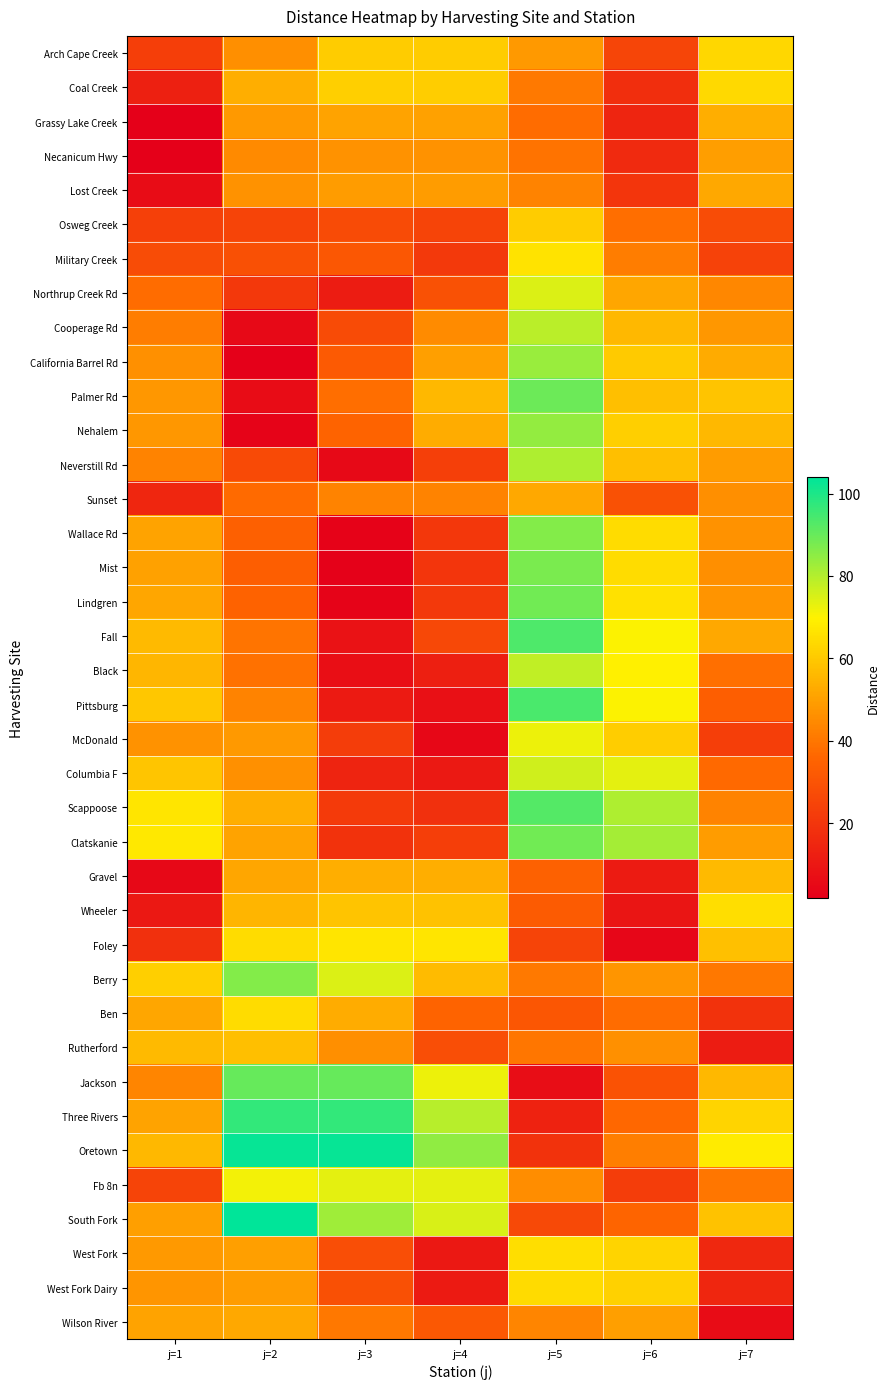

Reading left to right, what are all the values shown in this chart?

Arch Cape Creek: j=1=22.8	j=2=46.0	j=3=60.9	j=4=60.8	j=5=48.2	j=6=25.2	j=7=63.6
Coal Creek: j=1=12.7	j=2=53.6	j=3=61.4	j=4=61.2	j=5=40.8	j=6=17.8	j=7=64.1
Grassy Lake Creek: j=1=2.0	j=2=48.5	j=3=50.7	j=4=50.5	j=5=37.6	j=6=14.6	j=7=53.4
Necanicum Hwy: j=1=1.9	j=2=44.6	j=3=46.9	j=4=46.7	j=5=39.1	j=6=16.1	j=7=49.6
Lost Creek: j=1=5.9	j=2=46.9	j=3=49.1	j=4=49.0	j=5=43.1	j=6=20.1	j=7=51.8
Osweg Creek: j=1=23.7	j=2=25.0	j=3=27.2	j=4=24.9	j=5=60.9	j=6=37.9	j=7=27.8
Military Creek: j=1=27.5	j=2=28.8	j=3=31.1	j=4=21.1	j=5=66.5	j=6=41.7	j=7=23.9
Northrup Creek Rd: j=1=37.5	j=2=20.9	j=3=11.5	j=4=29.3	j=5=74.7	j=6=51.7	j=7=43.8
Cooperage Rd: j=1=41.7	j=2=5.1	j=3=27.3	j=4=45.0	j=5=78.9	j=6=55.9	j=7=48.0
California Barrel Rd: j=1=46.3	j=2=2.1	j=3=31.9	j=4=49.8	j=5=83.6	j=6=60.5	j=7=52.6
Palmer Rd: j=1=47.8	j=2=5.9	j=3=38.0	j=4=55.8	j=5=89.6	j=6=57.7	j=7=58.6
Nehalem: j=1=47.8	j=2=3.1	j=3=35.2	j=4=53.0	j=5=84.4	j=6=61.4	j=7=55.9
Neverstill Rd: j=1=43.3	j=2=26.7	j=3=5.4	j=4=23.3	j=5=80.5	j=6=57.5	j=7=49.3
Sunset: j=1=14.9	j=2=37.1	j=3=43.3	j=4=43.1	j=5=52.1	j=6=29.1	j=7=46.0
Wallace Rd: j=1=50.7	j=2=34.0	j=3=2.7	j=4=20.6	j=5=86.4	j=6=64.9	j=7=46.6
Mist: j=1=50.4	j=2=33.8	j=3=2.3	j=4=20.1	j=5=87.6	j=6=64.6	j=7=46.1
Lindgren: j=1=51.6	j=2=35.0	j=3=3.4	j=4=21.3	j=5=88.8	j=6=65.8	j=7=47.3
Fall: j=1=56.2	j=2=39.6	j=3=8.0	j=4=25.9	j=5=93.4	j=6=70.4	j=7=51.9
Black: j=1=55.4	j=2=38.8	j=3=6.7	j=4=12.3	j=5=78.1	j=6=69.6	j=7=38.3
Pittsburg: j=1=59.7	j=2=43.1	j=3=11.0	j=4=7.5	j=5=93.8	j=6=70.2	j=7=33.5
McDonald: j=1=46.9	j=2=48.2	j=3=22.3	j=4=4.4	j=5=72.2	j=6=61.1	j=7=22.7
Columbia F: j=1=59.2	j=2=46.2	j=3=14.1	j=4=10.6	j=5=76.4	j=6=73.4	j=7=36.6
Scappoose: j=1=66.6	j=2=53.6	j=3=21.5	j=4=18.1	j=5=92.8	j=6=80.8	j=7=43.2
Clatskanie: j=1=67.5	j=2=50.8	j=3=18.8	j=4=23.0	j=5=88.8	j=6=81.7	j=7=49.0
Gravel: j=1=5.0	j=2=51.5	j=3=53.7	j=4=53.6	j=5=34.4	j=6=11.4	j=7=56.4
Wheeler: j=1=9.9	j=2=55.1	j=3=58.6	j=4=58.4	j=5=32.3	j=6=9.3	j=7=65.3
Foley: j=1=18.1	j=2=64.6	j=3=66.8	j=4=66.7	j=5=25.0	j=6=3.9	j=7=58.0
Berry: j=1=61.6	j=2=86.4	j=3=74.8	j=4=56.9	j=5=40.9	j=6=47.4	j=7=40.5
Ben: j=1=51.7	j=2=64.9	j=3=53.3	j=4=35.4	j=5=31.0	j=6=37.5	j=7=19.0
Rutherford: j=1=56.4	j=2=57.7	j=3=46.1	j=4=28.2	j=5=39.9	j=6=46.4	j=7=11.8
Jackson: j=1=43.7	j=2=90.2	j=3=90.3	j=4=72.4	j=5=6.6	j=6=29.5	j=7=56.0
Three Rivers: j=1=50.7	j=2=97.2	j=3=97.2	j=4=79.4	j=5=13.5	j=6=36.5	j=7=62.9
Oretown: j=1=56.1	j=2=103.0	j=3=103.0	j=4=84.8	j=5=19.0	j=6=41.9	j=7=68.4
Fb 8n: j=1=24.8	j=2=71.3	j=3=73.6	j=4=73.4	j=5=45.5	j=6=22.5	j=7=39.9
South Fork: j=1=49.9	j=2=104.0	j=3=82.8	j=4=74.9	j=5=26.6	j=6=35.7	j=7=58.5
West Fork: j=1=48.4	j=2=49.8	j=3=28.1	j=4=10.2	j=5=65.3	j=6=62.6	j=7=15.8
West Fork Dairy: j=1=47.7	j=2=49.0	j=3=28.9	j=4=11.0	j=5=64.5	j=6=61.9	j=7=15.0
Wilson River: j=1=50.6	j=2=52.0	j=3=40.3	j=4=31.7	j=5=43.5	j=6=50.0	j=7=6.0